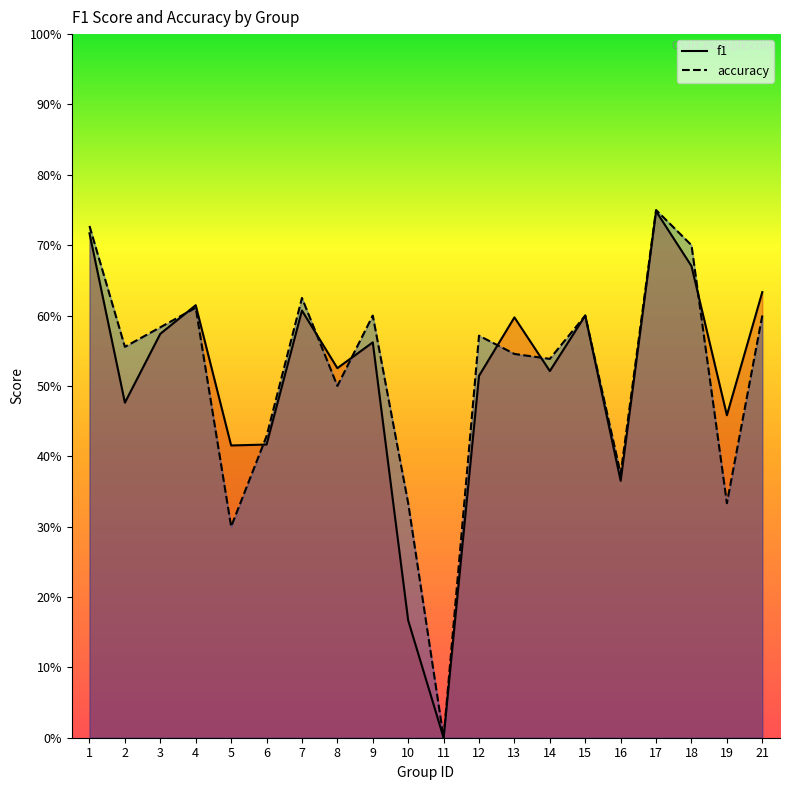

After their last crossing, which series has the higher values: accuracy or f1?

f1